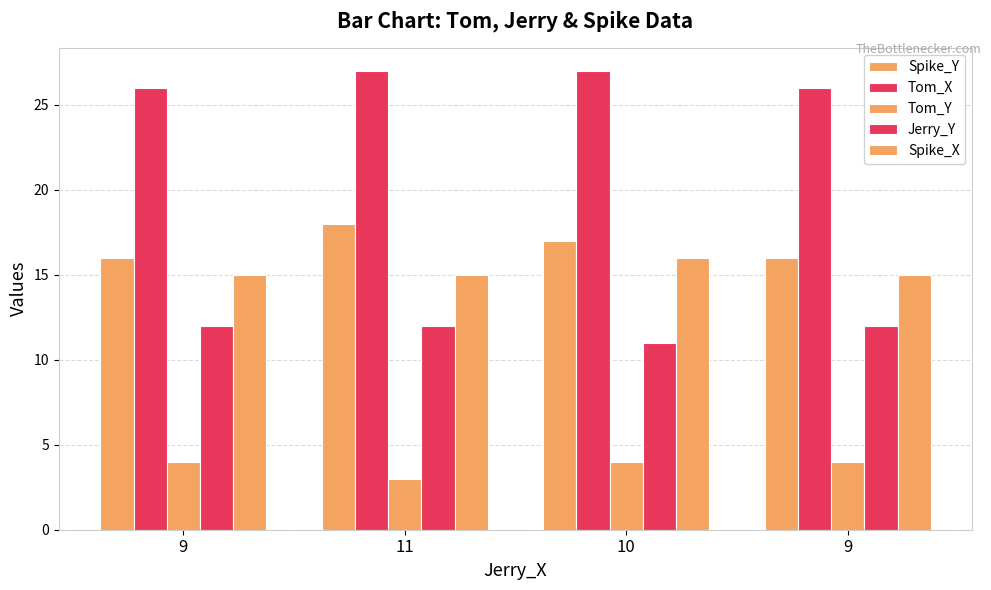

Which series changed the most between 9 and 10?

Spike_Y